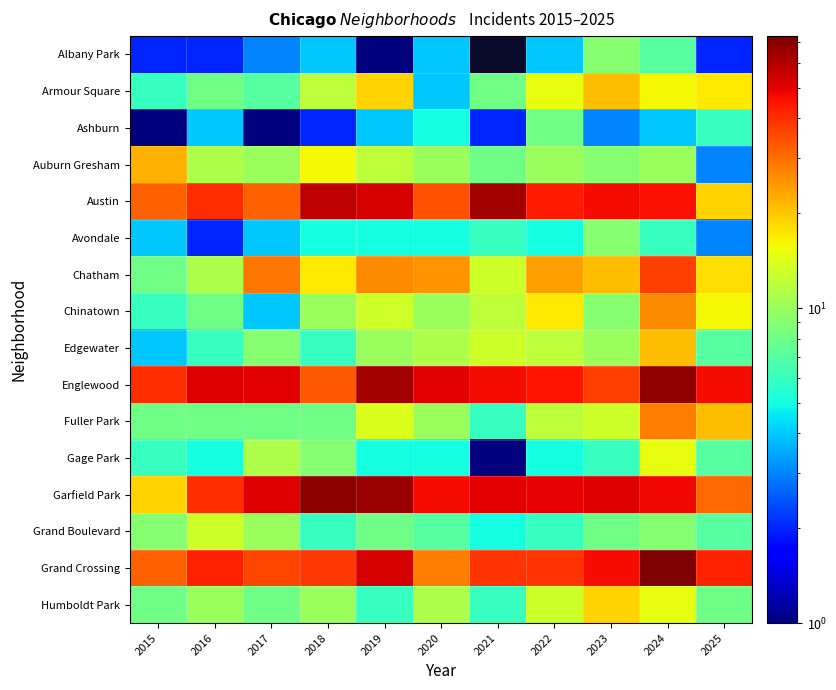

Count the number of categories in the chart.

11